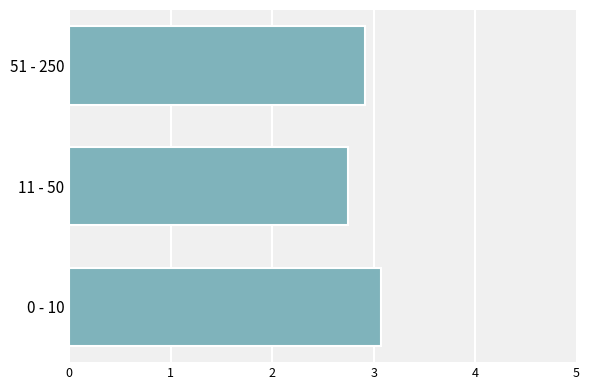

Which label corresponds to the smallest value in the chart?

11 - 50